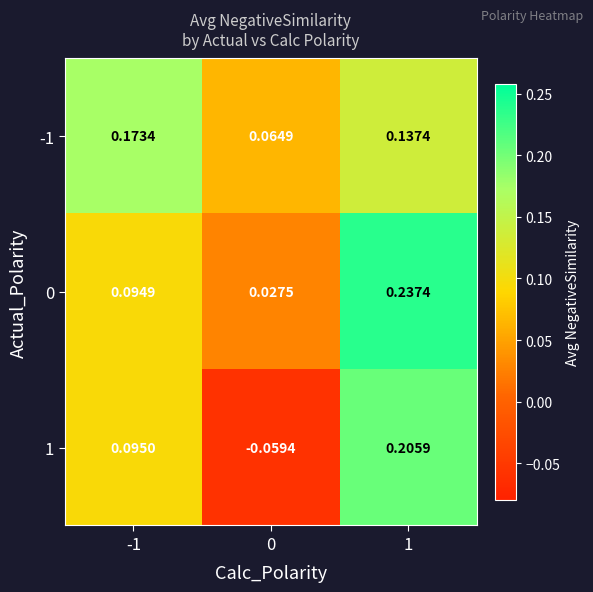

Is the value of 0 at 1 greater than the value of -1 at -1?

Yes